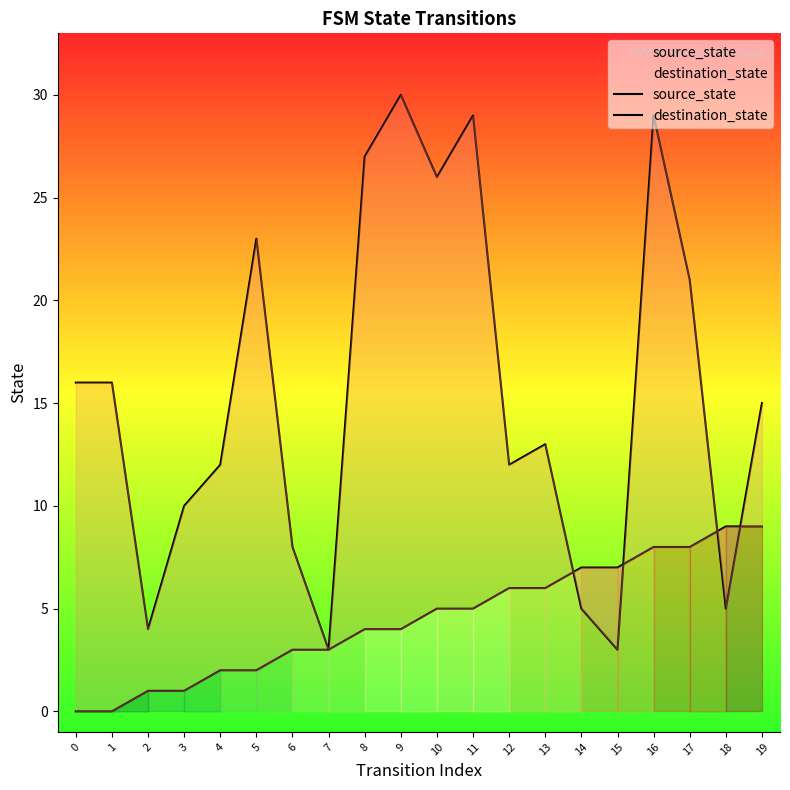

True or false: source_state has more than 1 points higher than both neighbors.

False